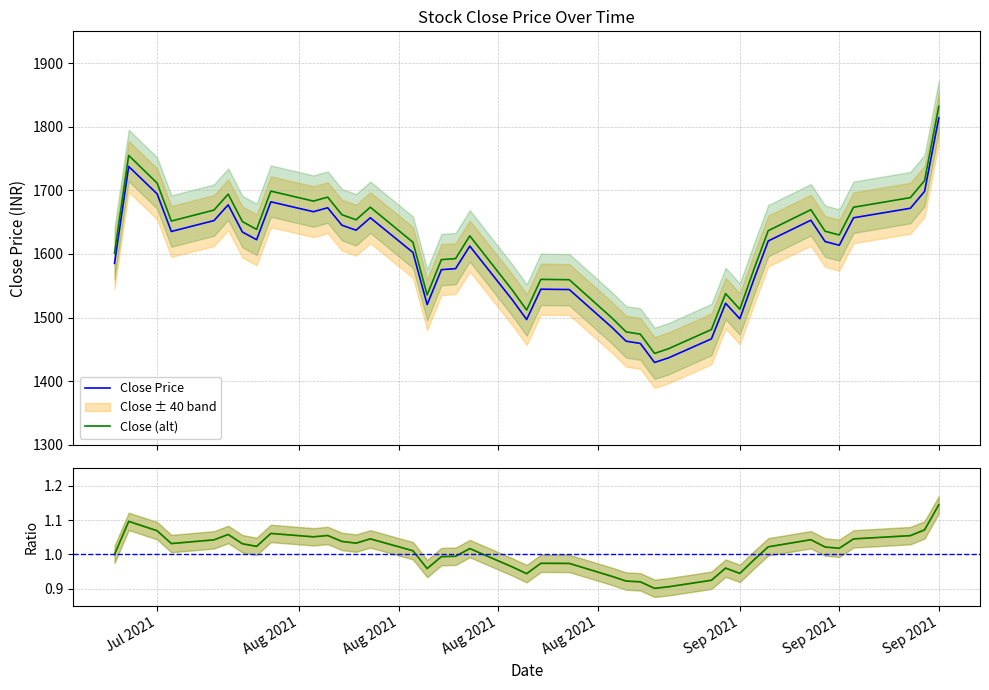

What is the maximum value for Close (alt)?

1832.0